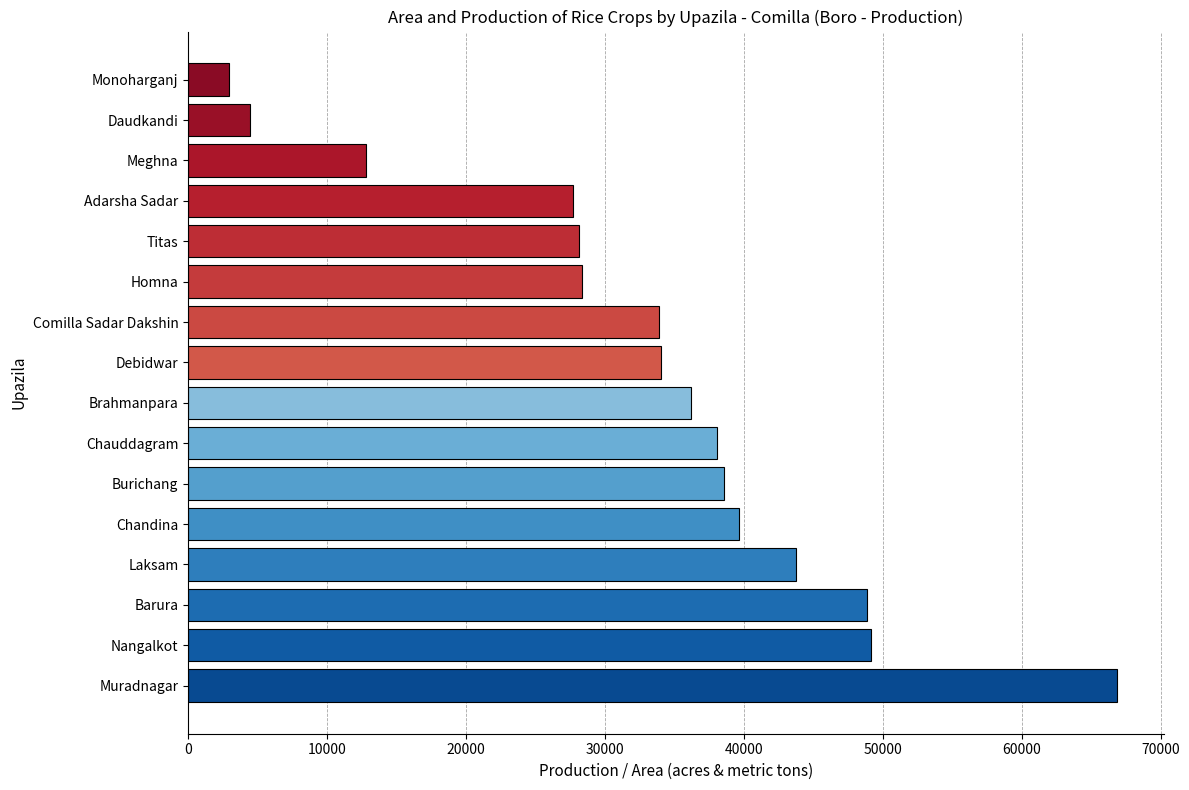

What is the difference between the maximum and minimum values?

63925